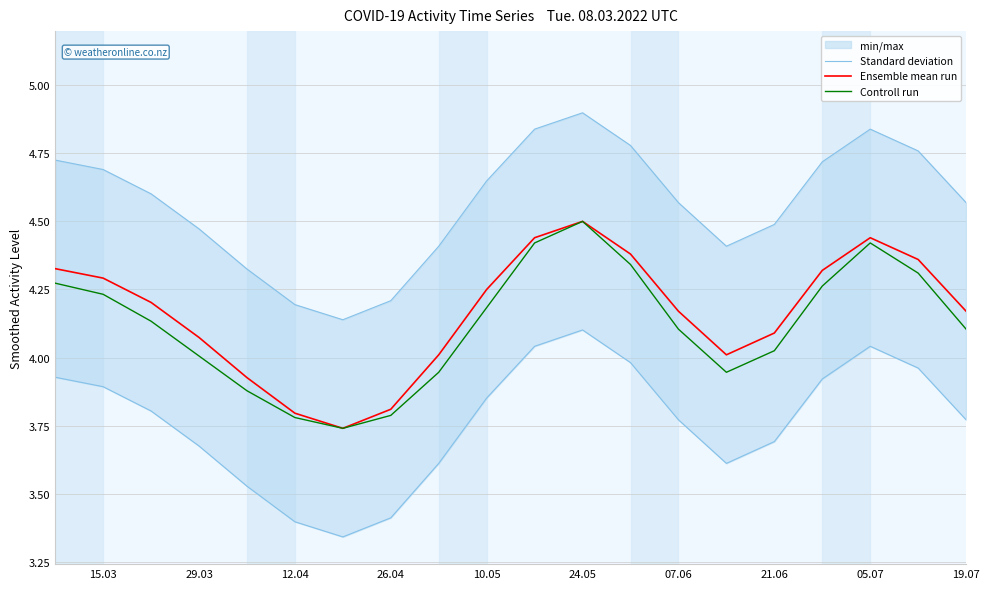

True or false: Standard deviation has more than 1 points higher than both neighbors.

True